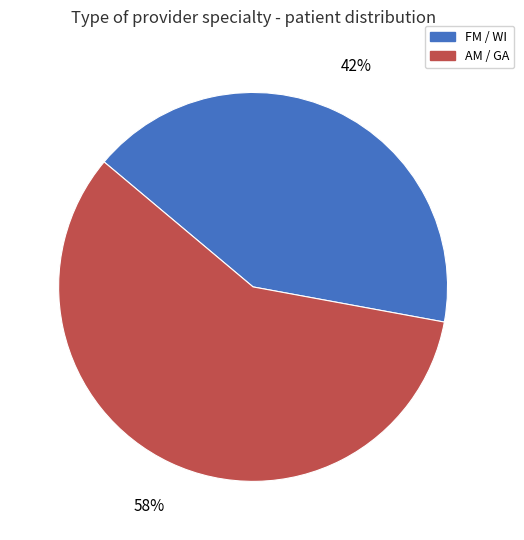

To the nearest percent, what is the average slice percentage?

50%